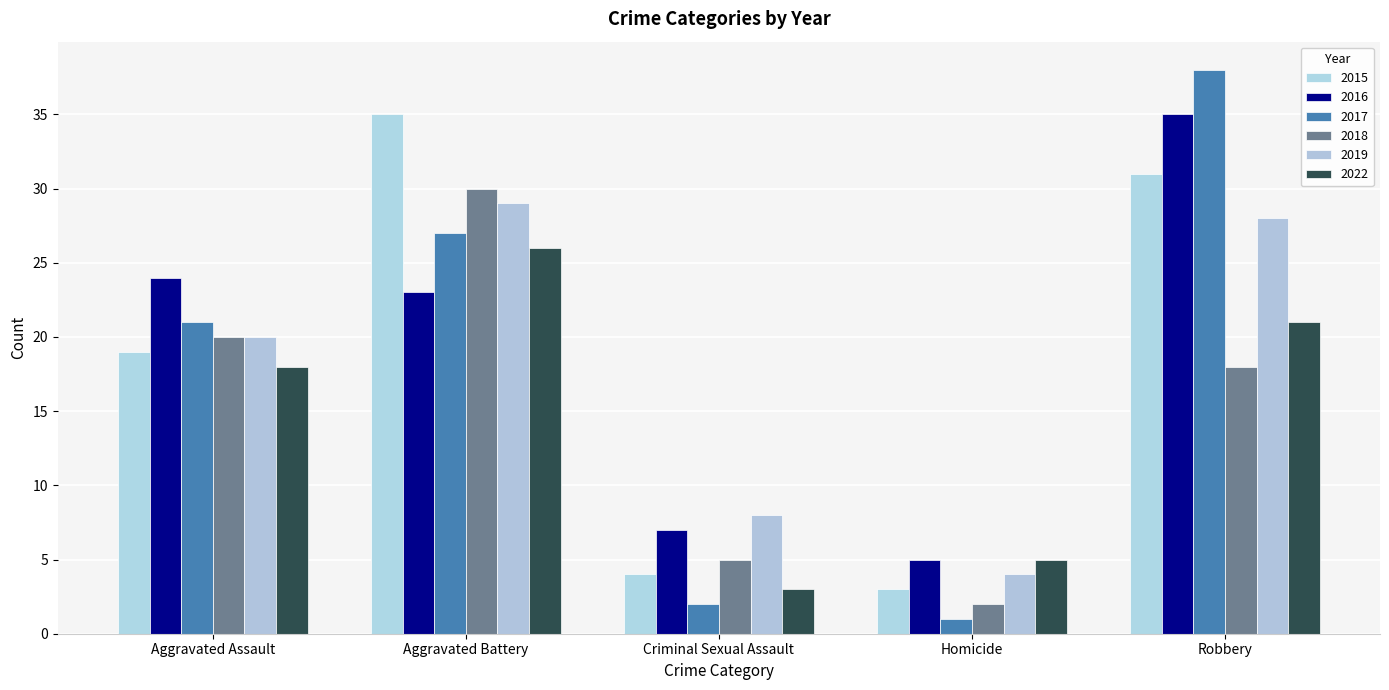

How many bars are there in total?

30